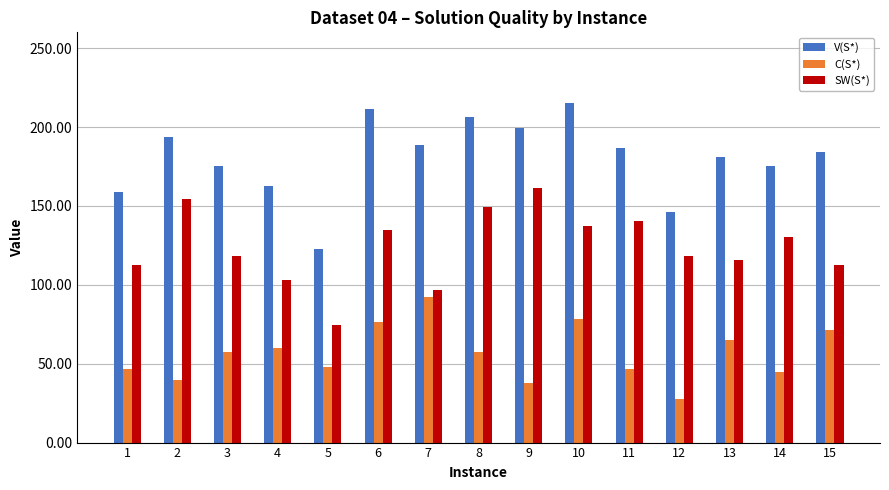

What is the minimum value for V(S*)?

122.4